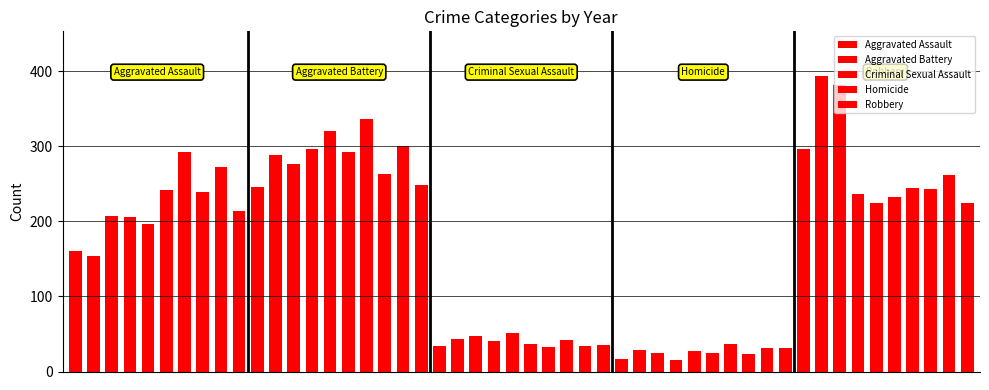

Read the Aggravated Assault value at 6, to the nearest 10.

290